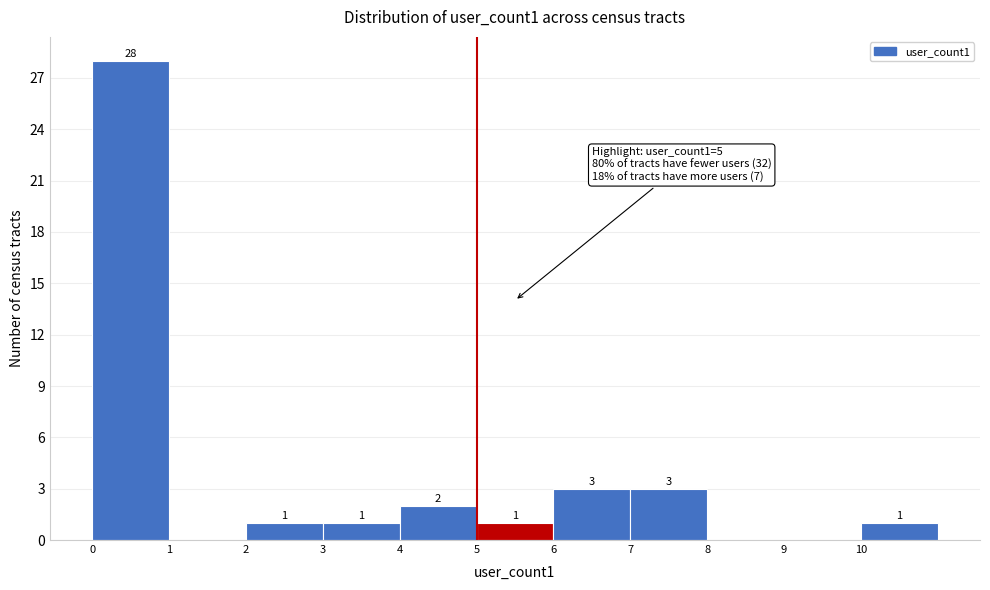

Over which range of the x-axis is the bar tallest?

0 to 1